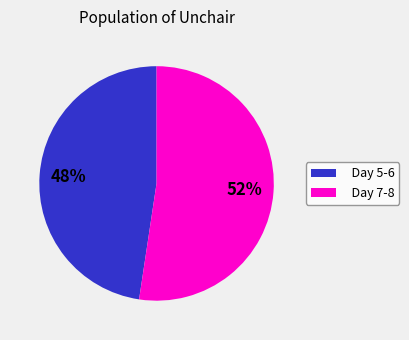

Rank the categories by value from highest to lowest.

Day 7-8, Day 5-6